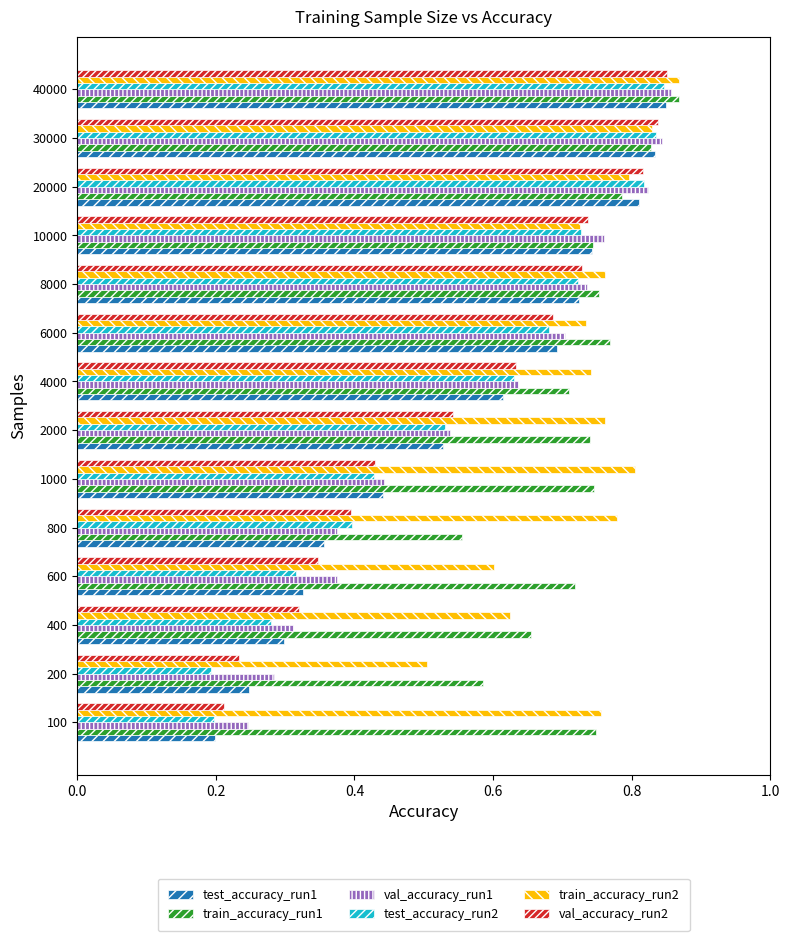

Which category has the lowest value in the train_accuracy_run2 series?

200